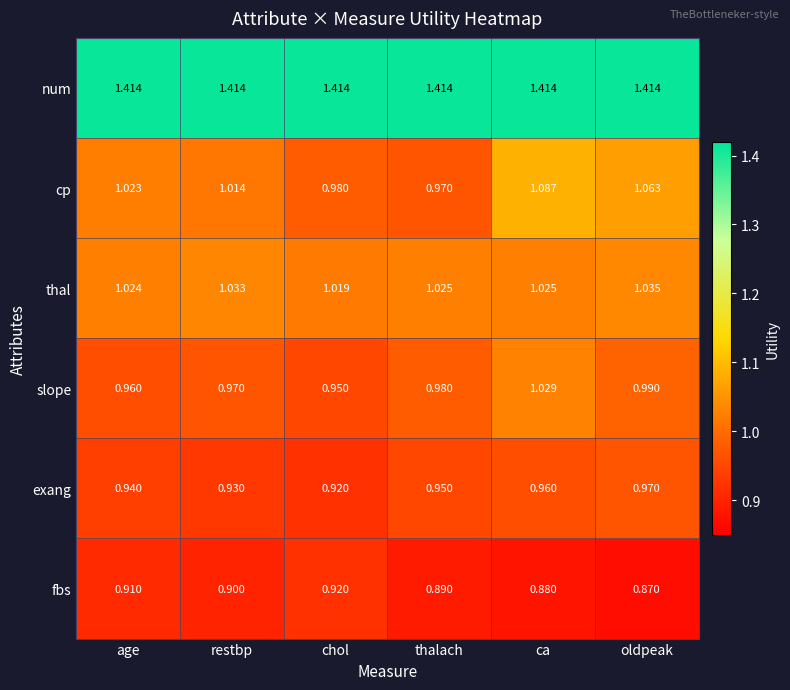

How many categories are shown in the chart?

6